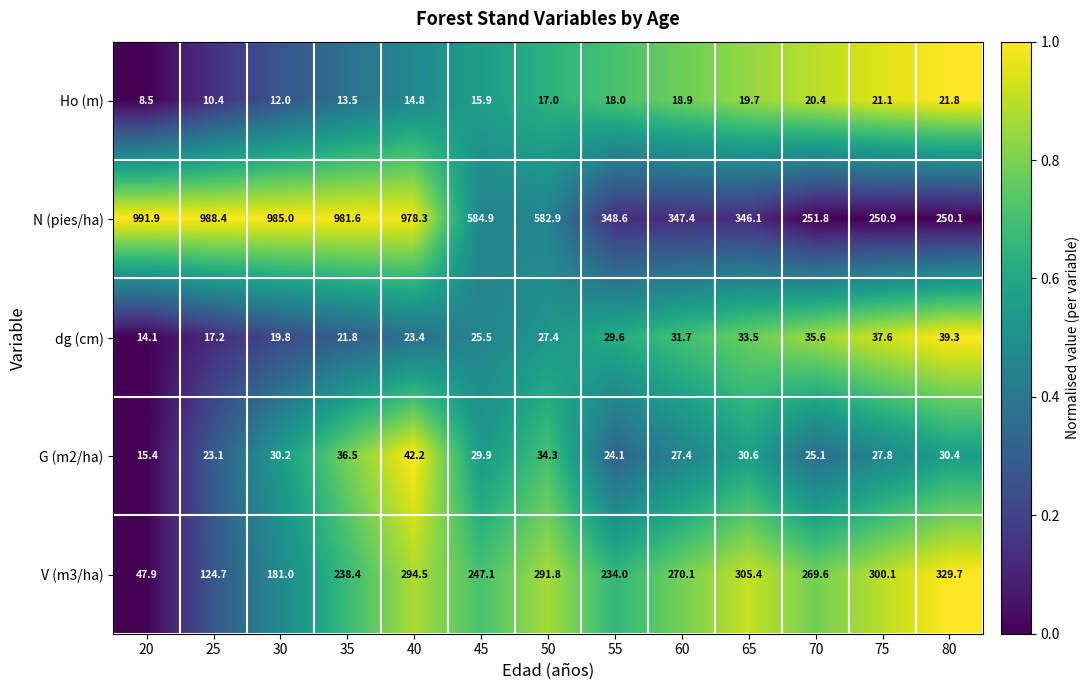

Which series has the widest spread of values?

N (pies/ha)